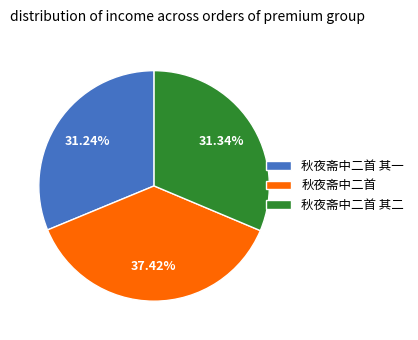

What is the largest slice in the pie chart?

秋夜斋中二首